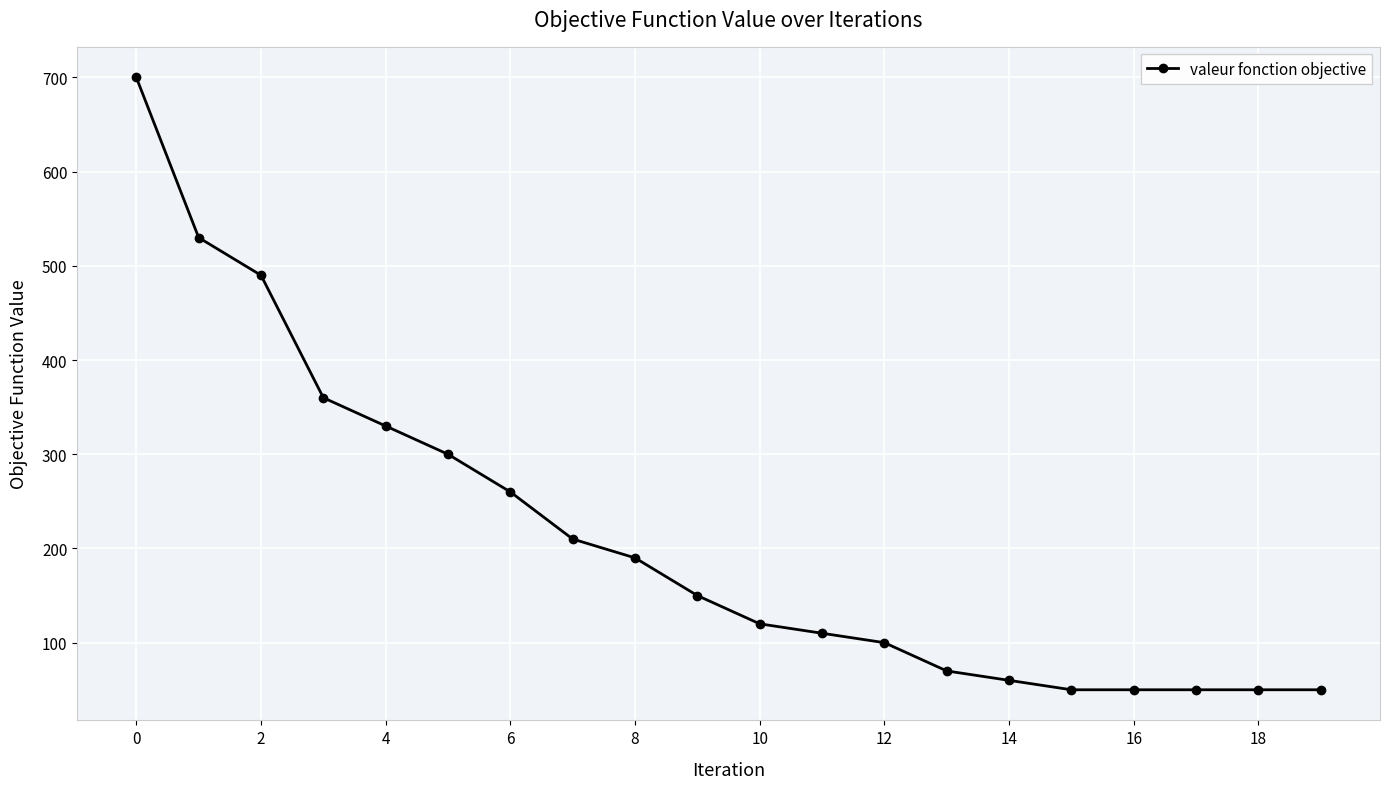

What is the value of the 4th point from the left?

360